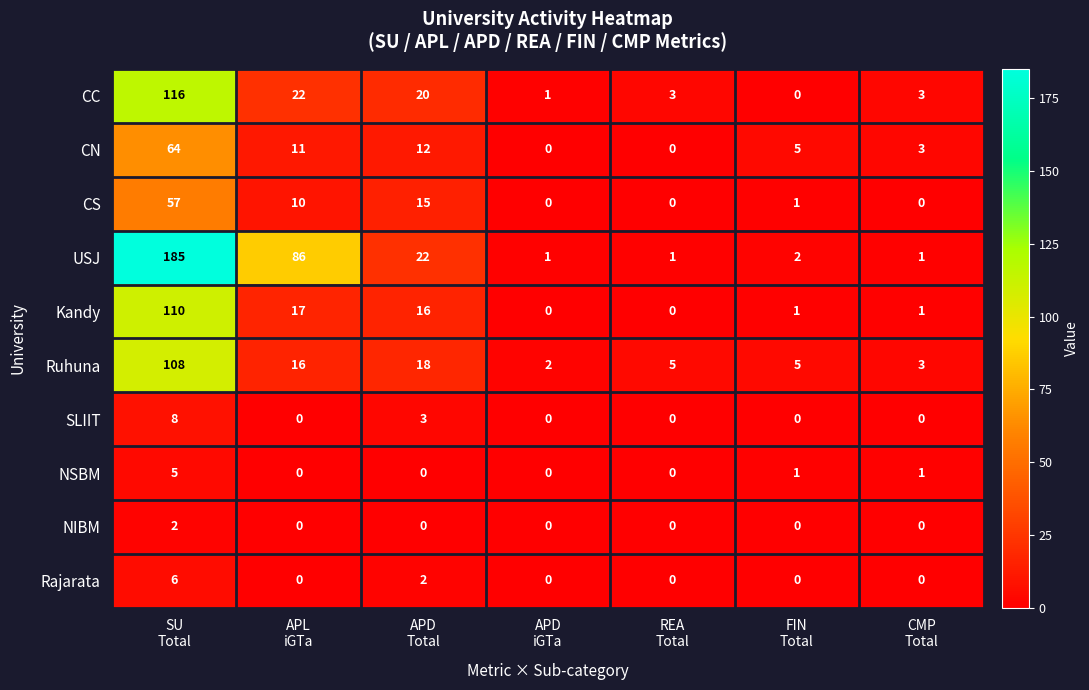

How many NIBM values are between 0 and 1?

6